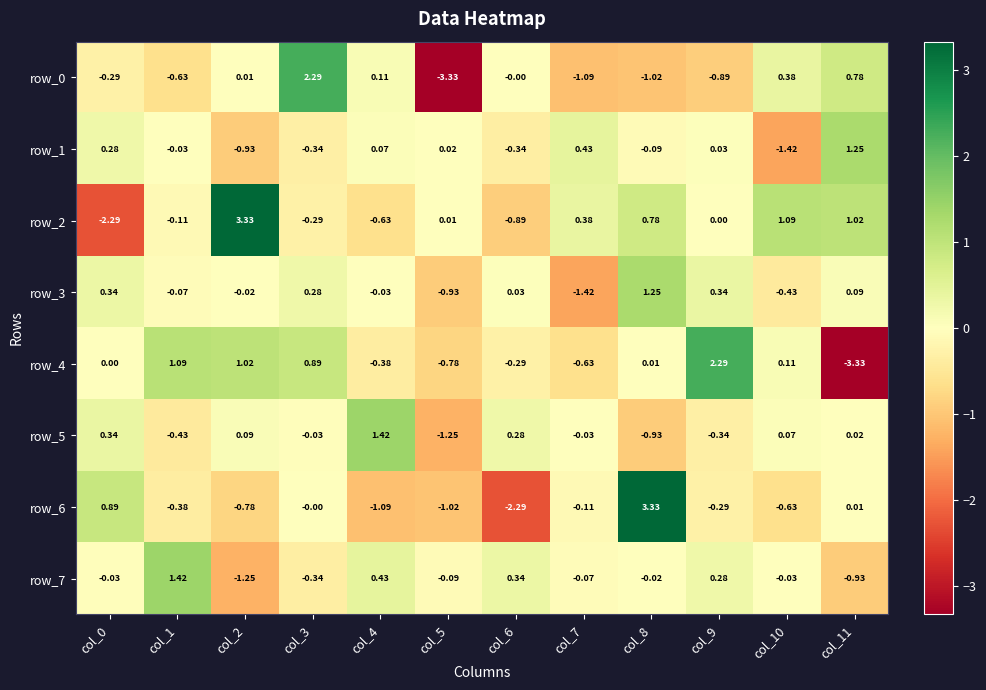

Is the value of row_0 at col_0 greater than the value of row_5 at col_9?

Yes